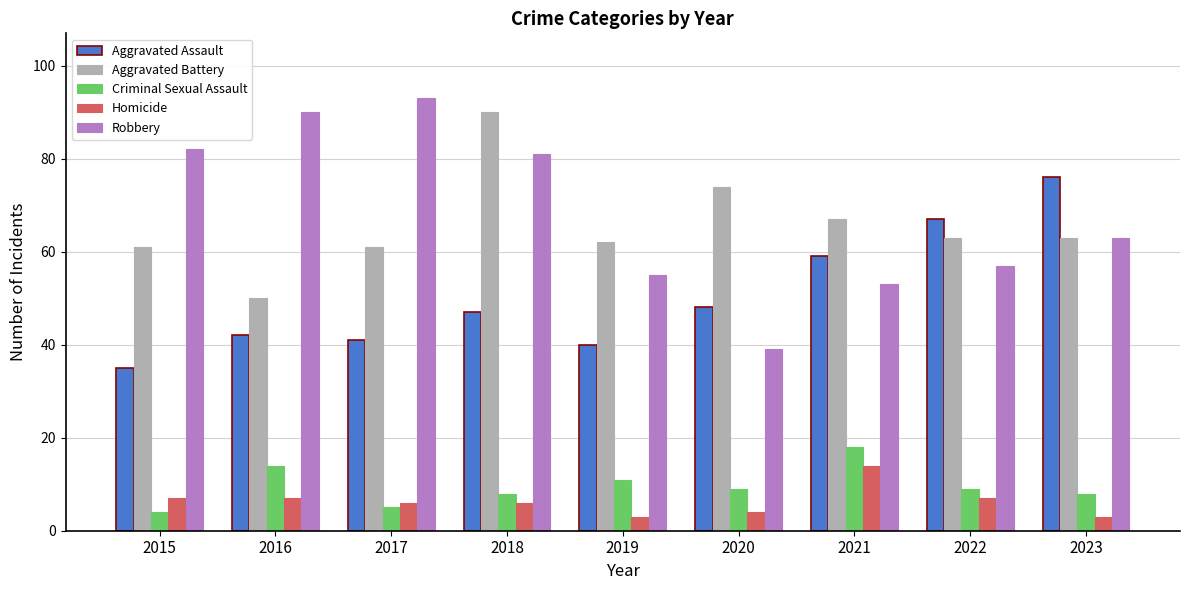

What is the value of the Criminal Sexual Assault bar at the 6th from the left?

9